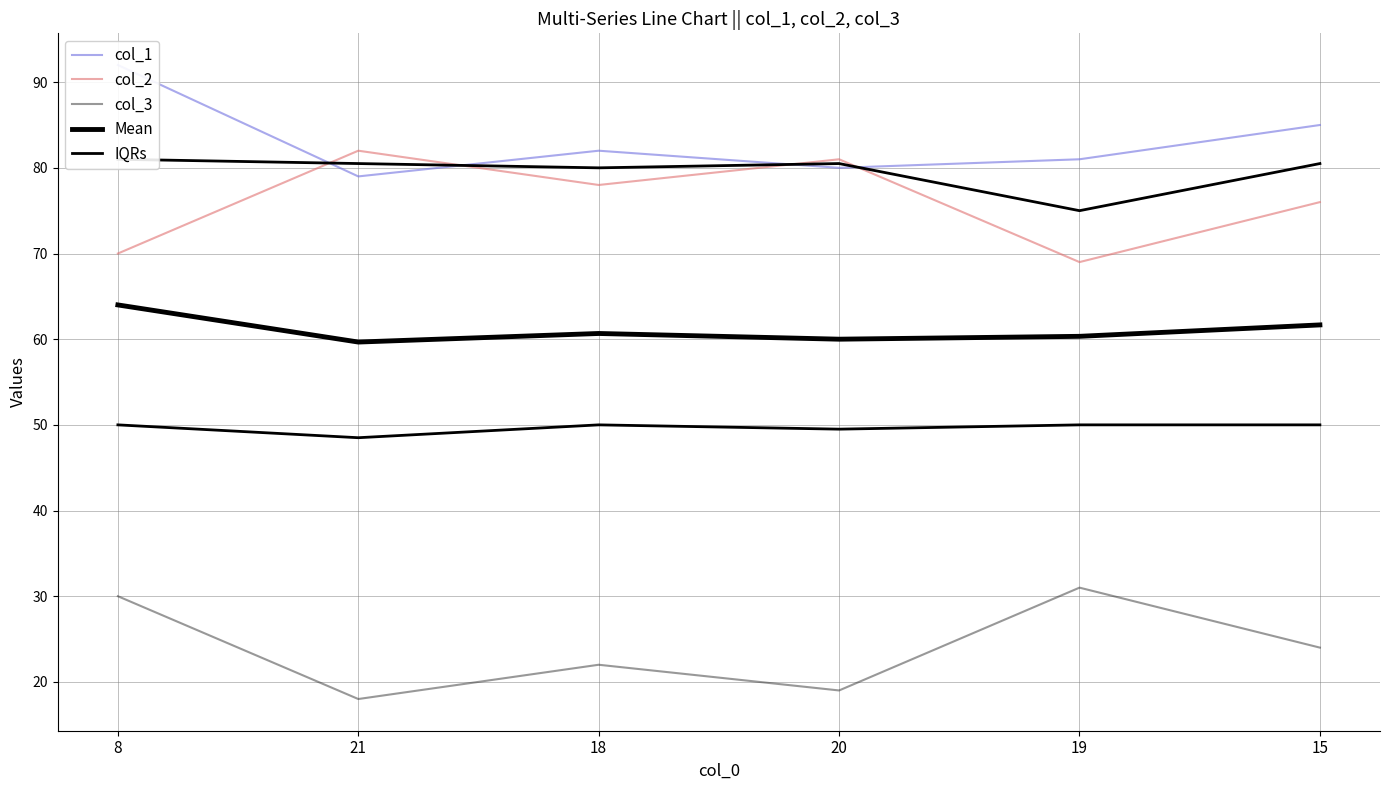

At which label is col_3 closest to 24?

15